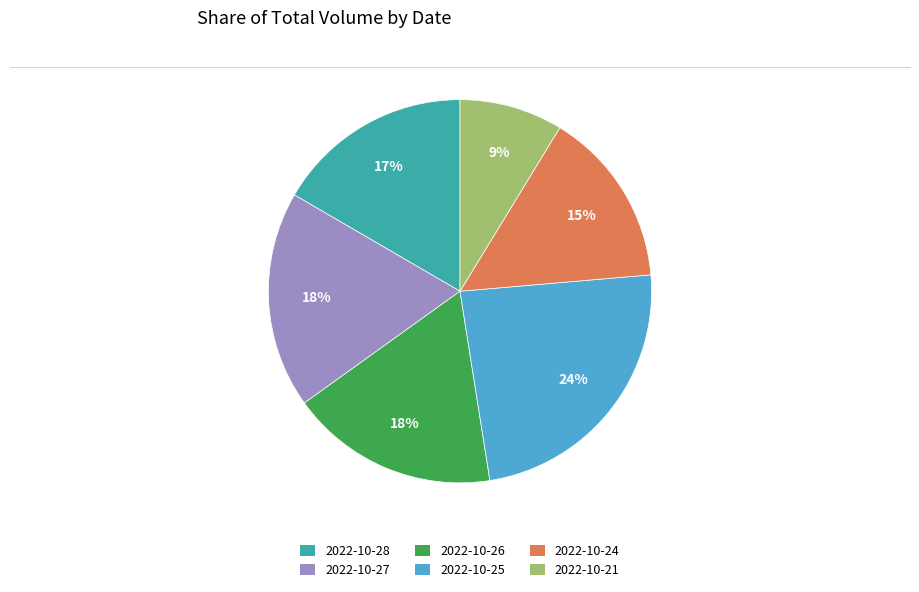

What percentage is the 2022-10-27 slice, to the nearest percent?

18%